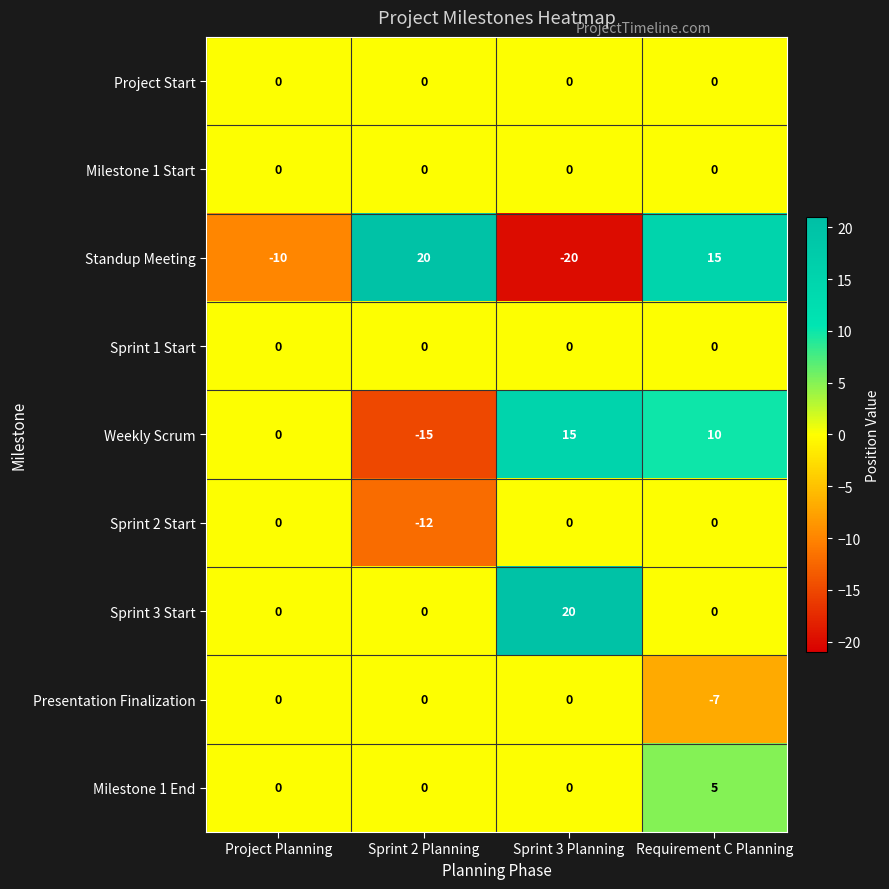

Where does the Weekly Scrum series first go above 10?

Sprint 3 Planning